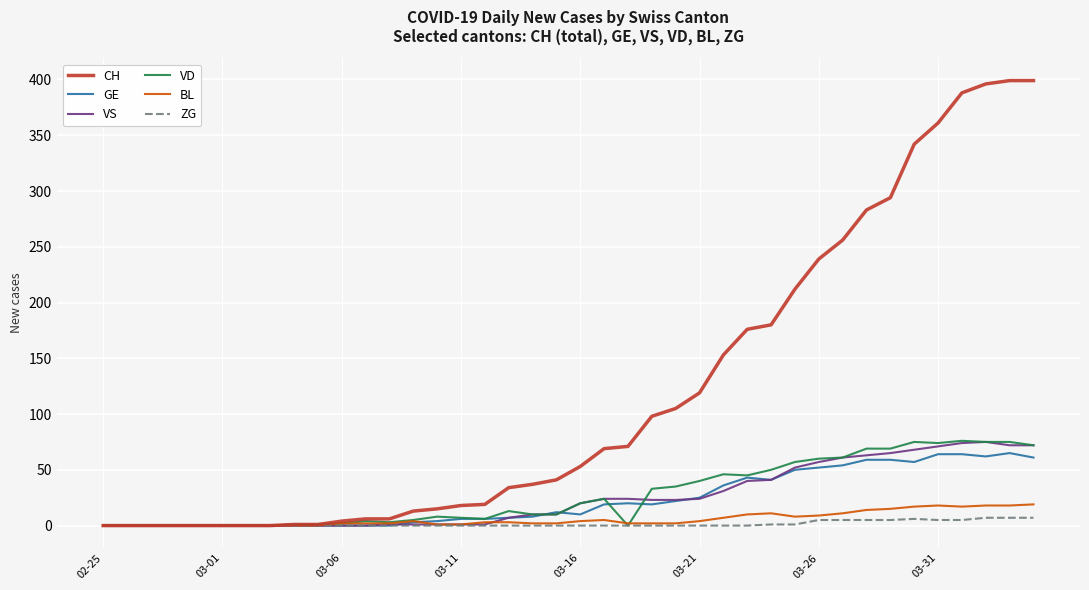

Which series has the widest spread of values?

CH